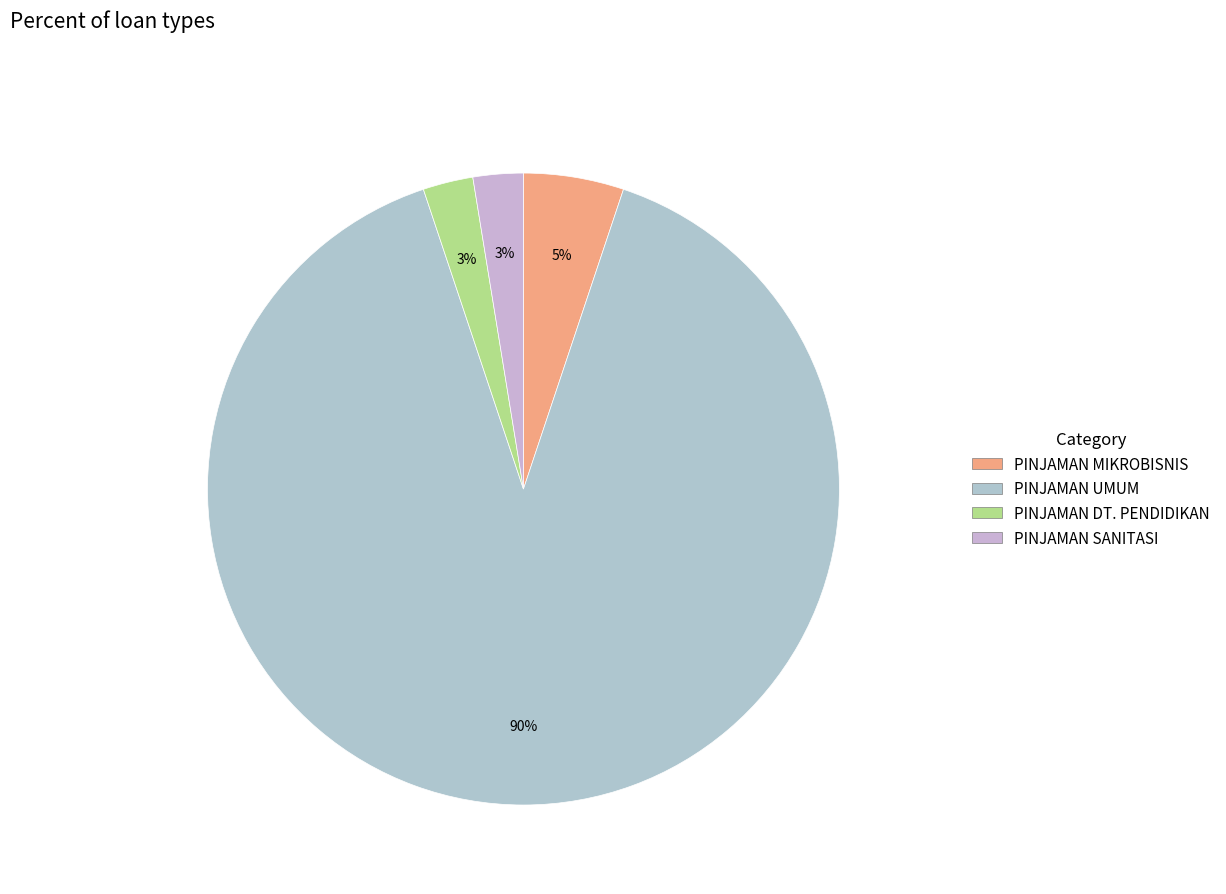

Which slice is the smallest?

PINJAMAN DT. PENDIDIKAN